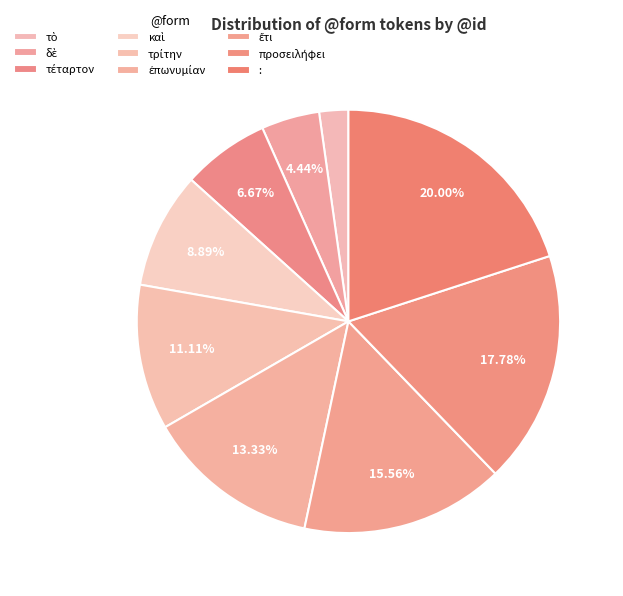

To the nearest percent, what is the average slice percentage?

11%